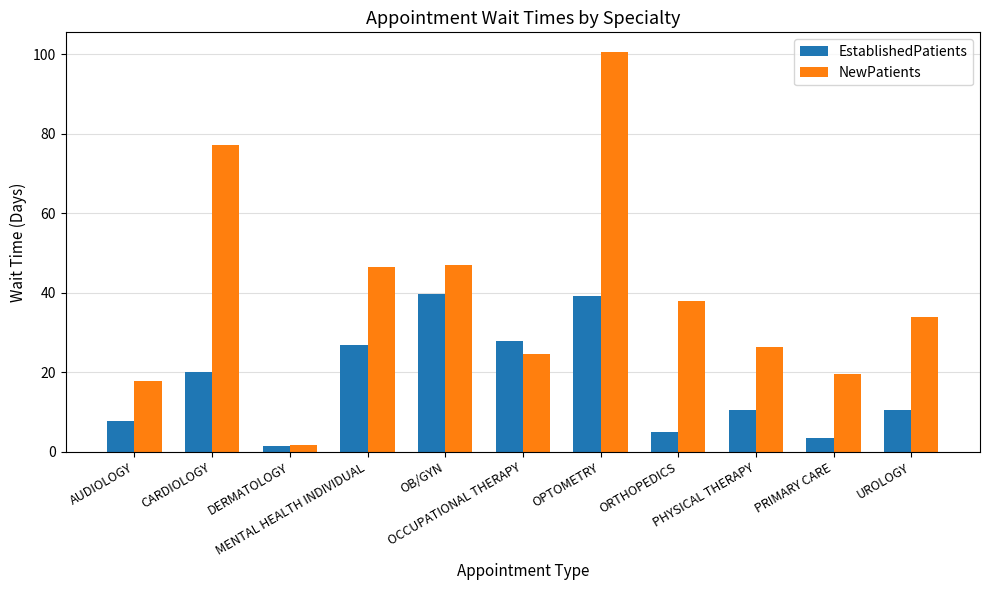

What is the value of the EstablishedPatients bar at the 9th from the left?

10.6